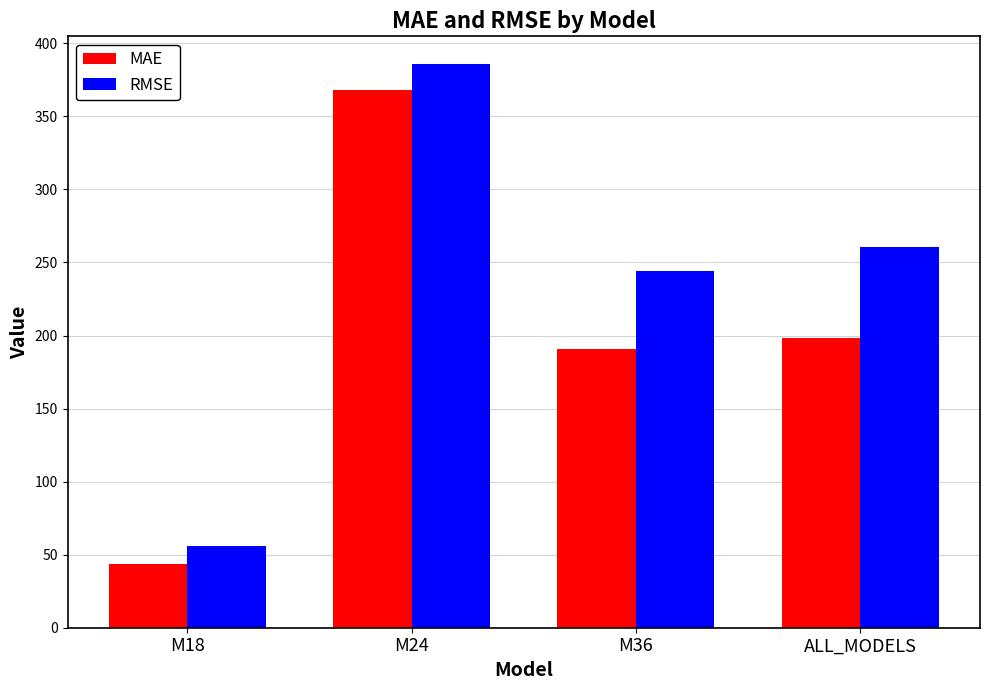

At how many categories does at least one series exceed 122?

3